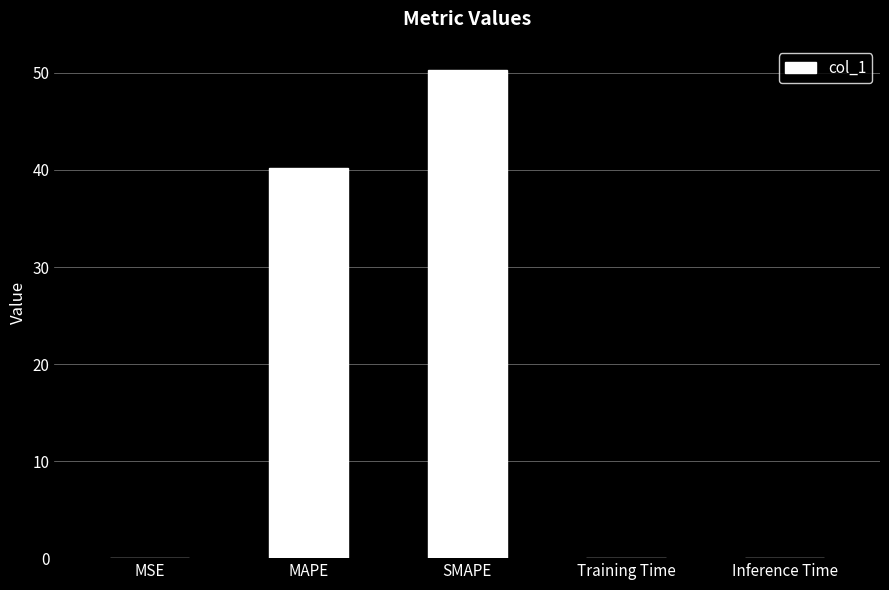

Where is the data nearest to the value 25?

MAPE